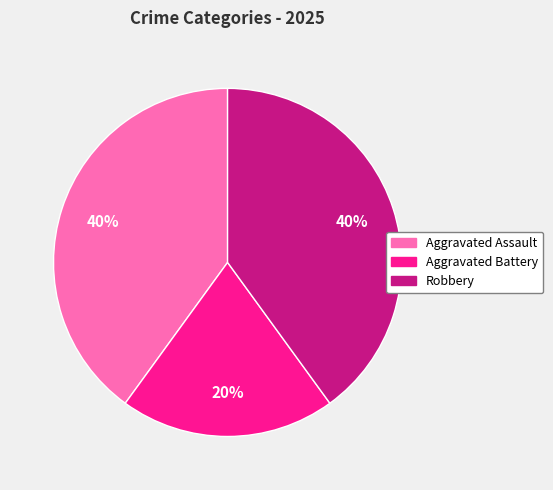

What is the smallest slice in the pie chart?

Aggravated Battery